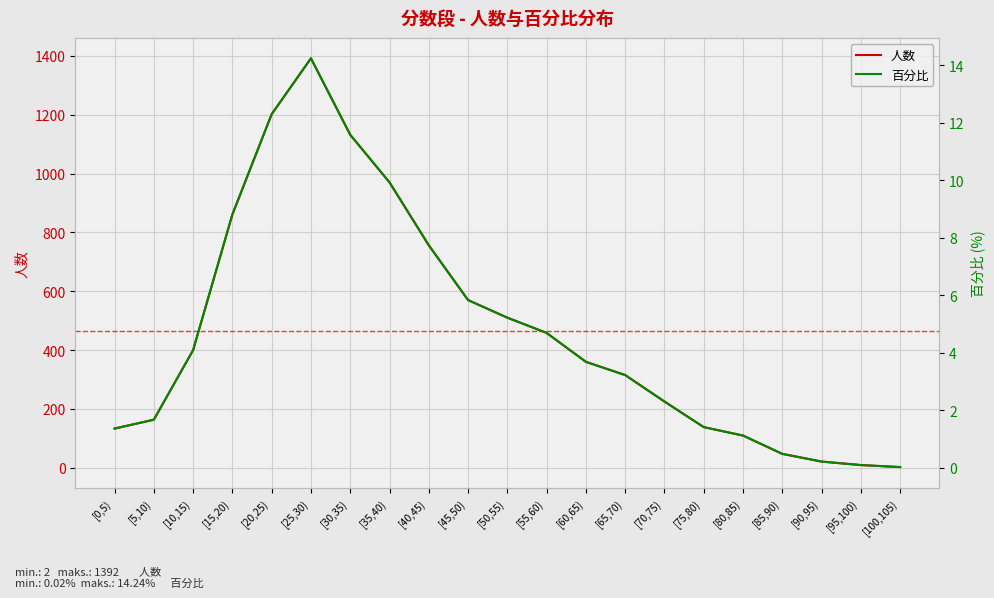

What is the difference between the maximum and minimum values in the 人数 series?

1390